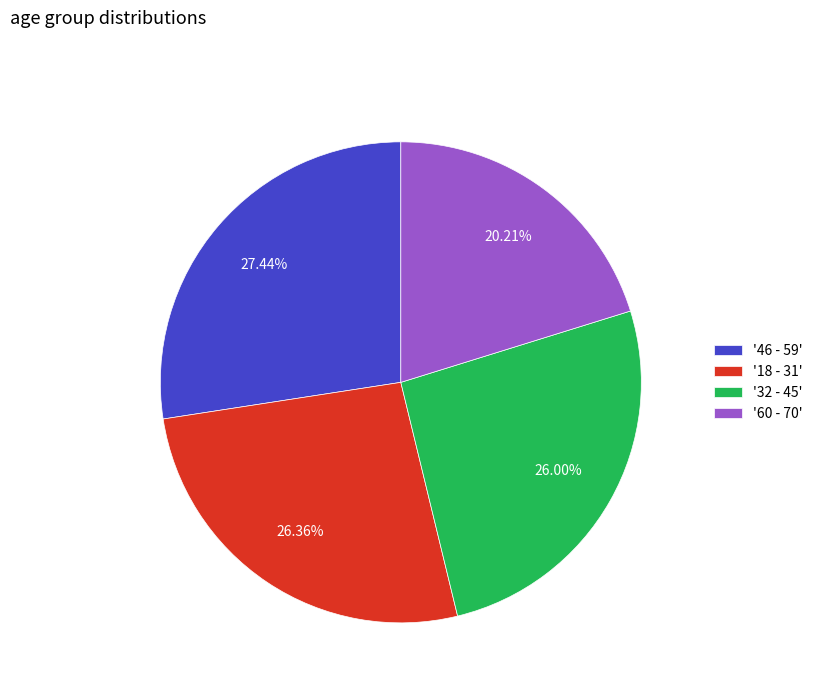

Is there a majority slice in this chart?

No